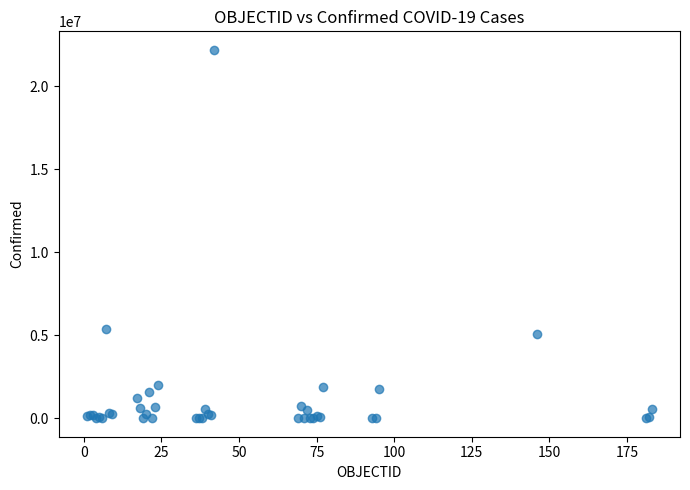

What Y value in the scatter plot is closest to 11103798?

5376642